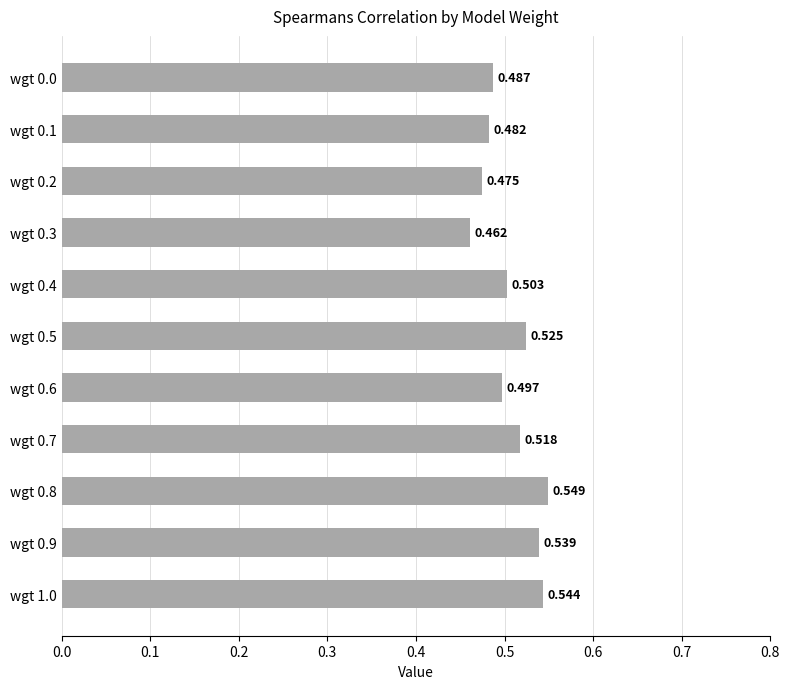

What is the sum of all values?

5.6